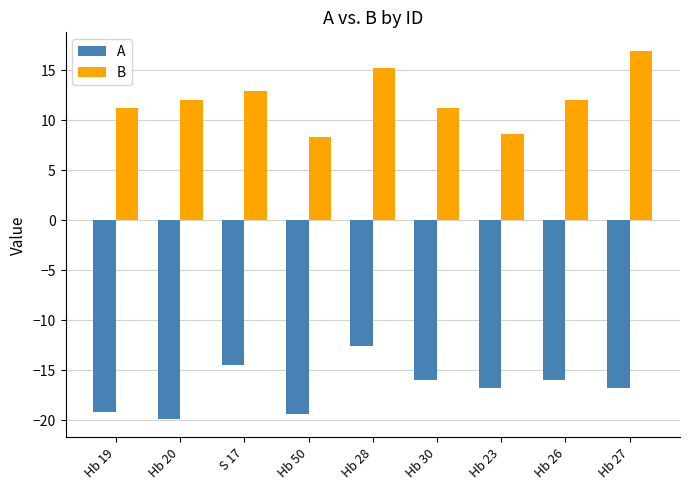

What is the value of the B bar at the 7th from the left?

8.6